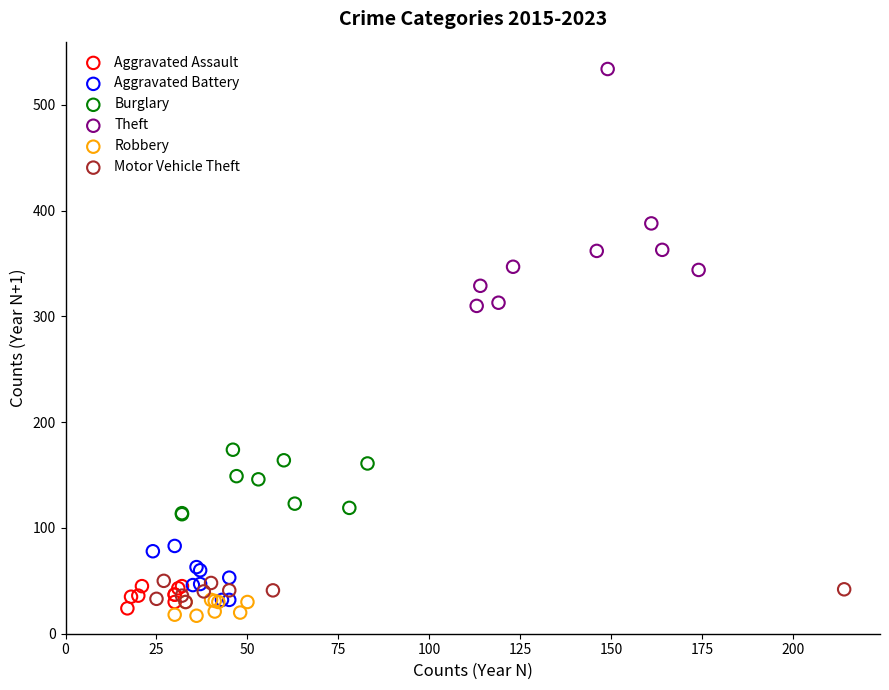

Which series contains the highest Y value?

Theft